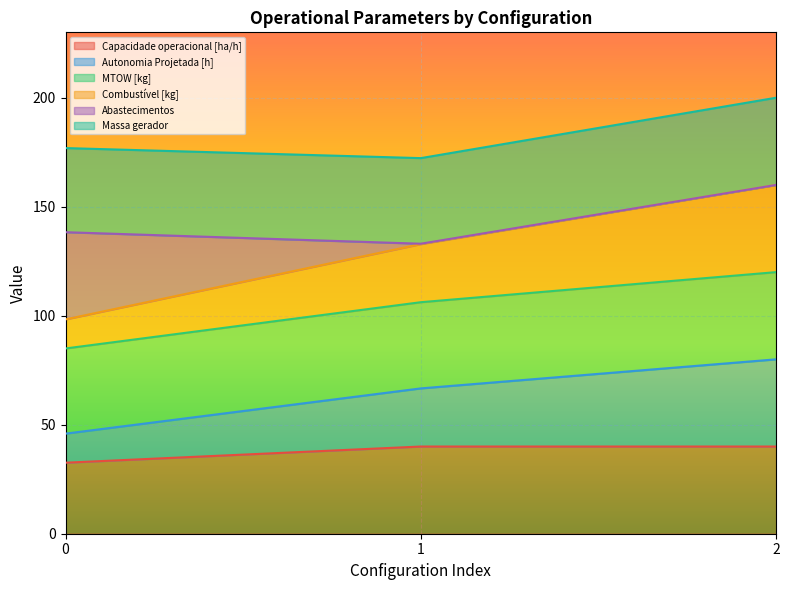

Does the chart display data point markers on the line(s)?

No